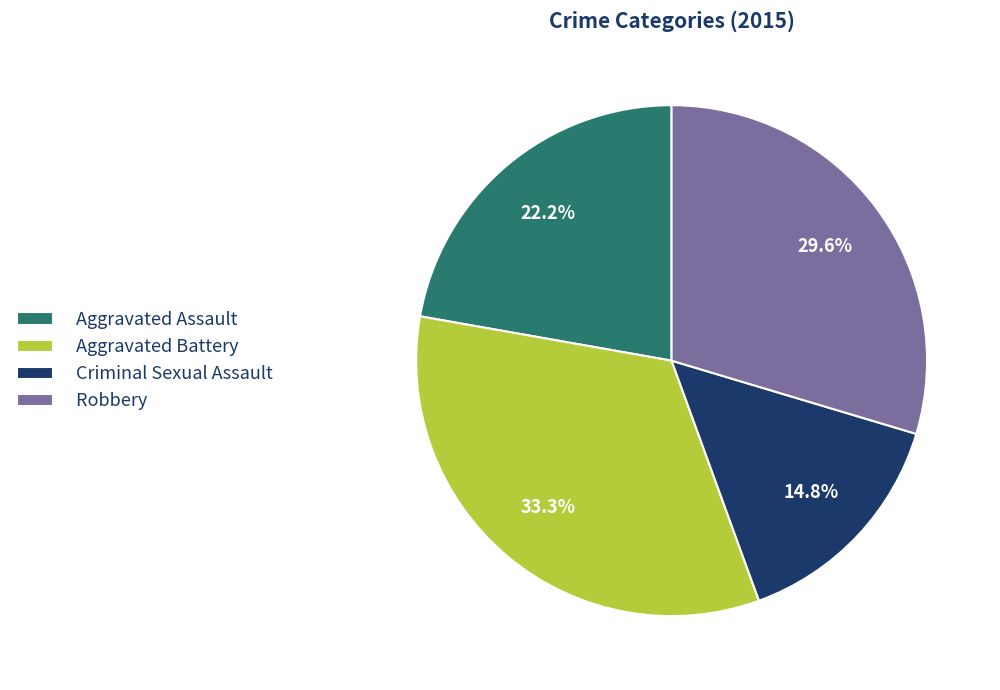

Between Robbery and Aggravated Battery, which is larger?

Aggravated Battery